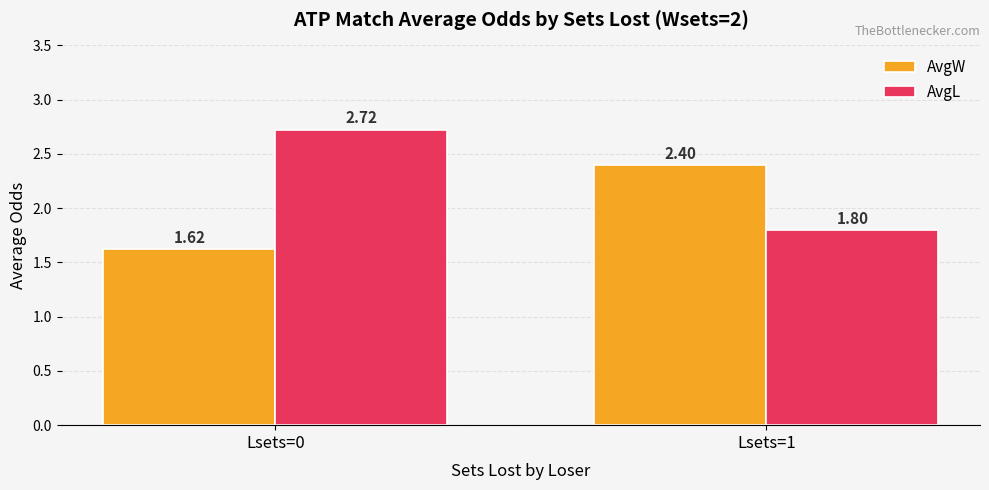

The value of AvgW at Lsets=0 is 0.8. True or false?

False